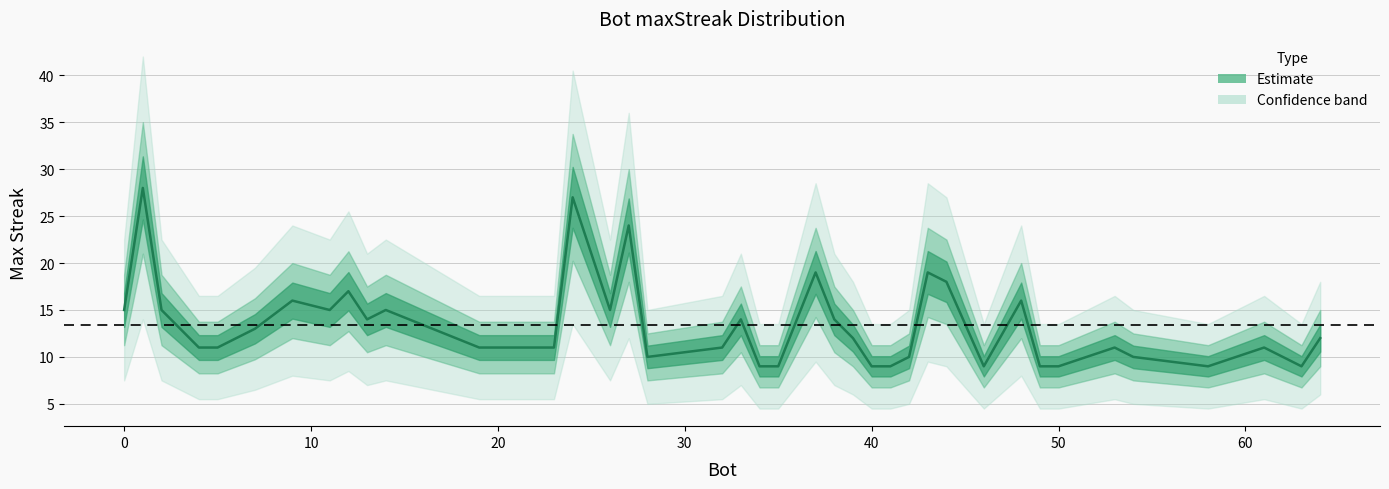

How many values are below 12?

20